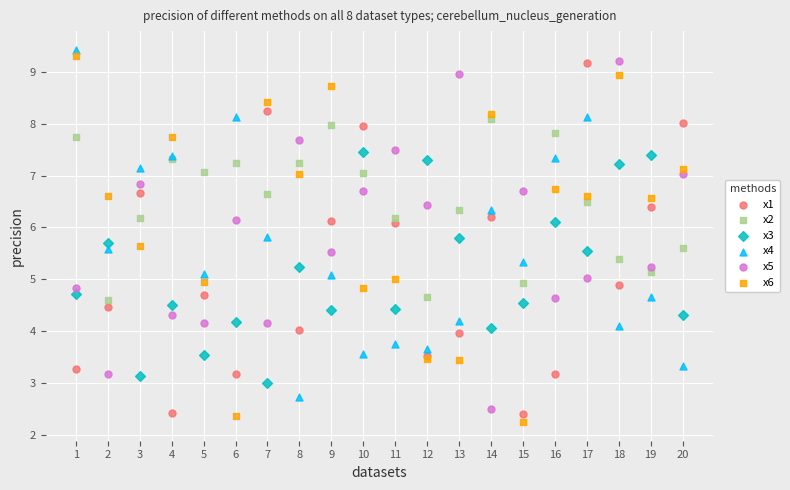

What are all the series names shown in the legend?

x1, x2, x3, x4, x5, x6